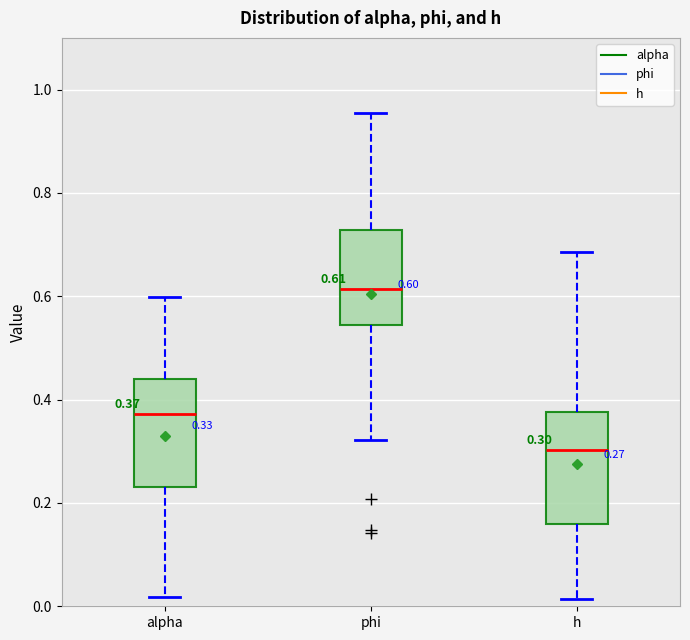

Which box has the highest median line?

phi